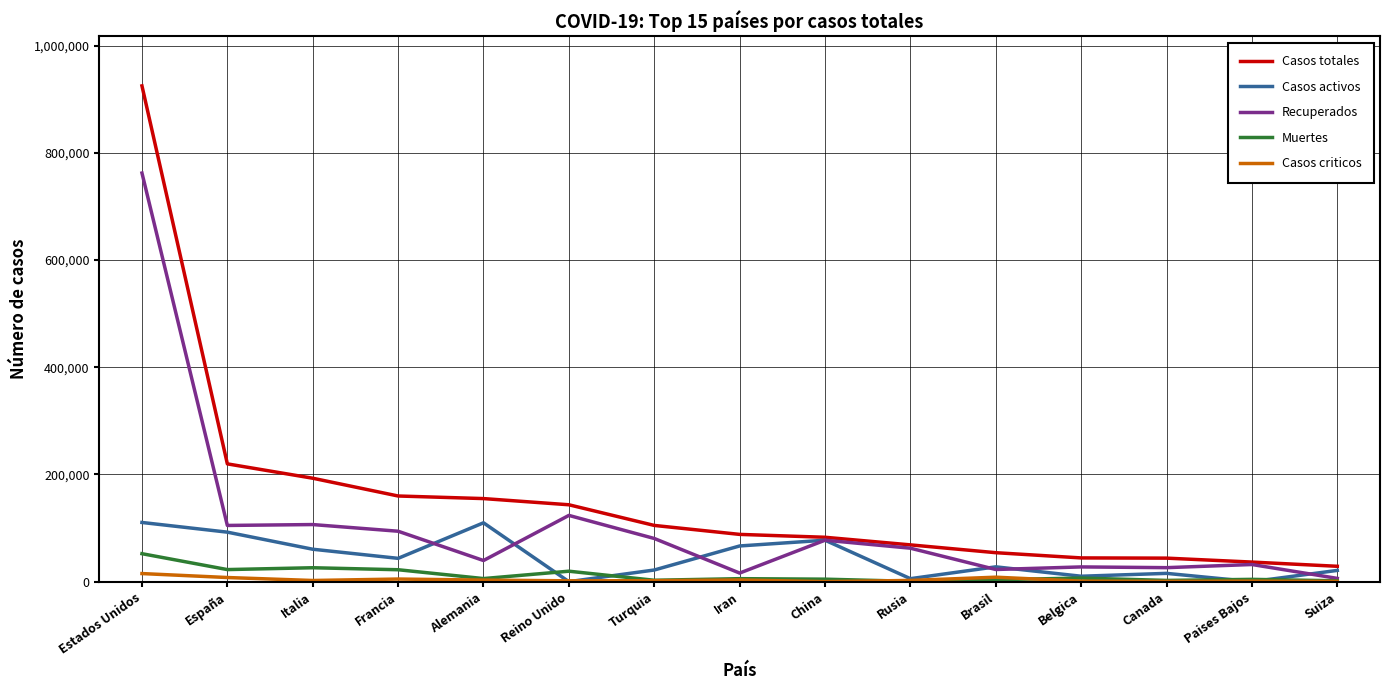

How many distinct data groups are displayed?

5